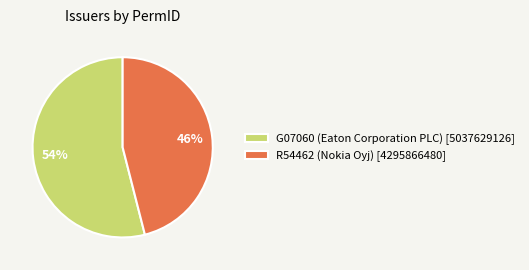

Does R54462 (Nokia Oyj) account for over 50% of the chart?

No